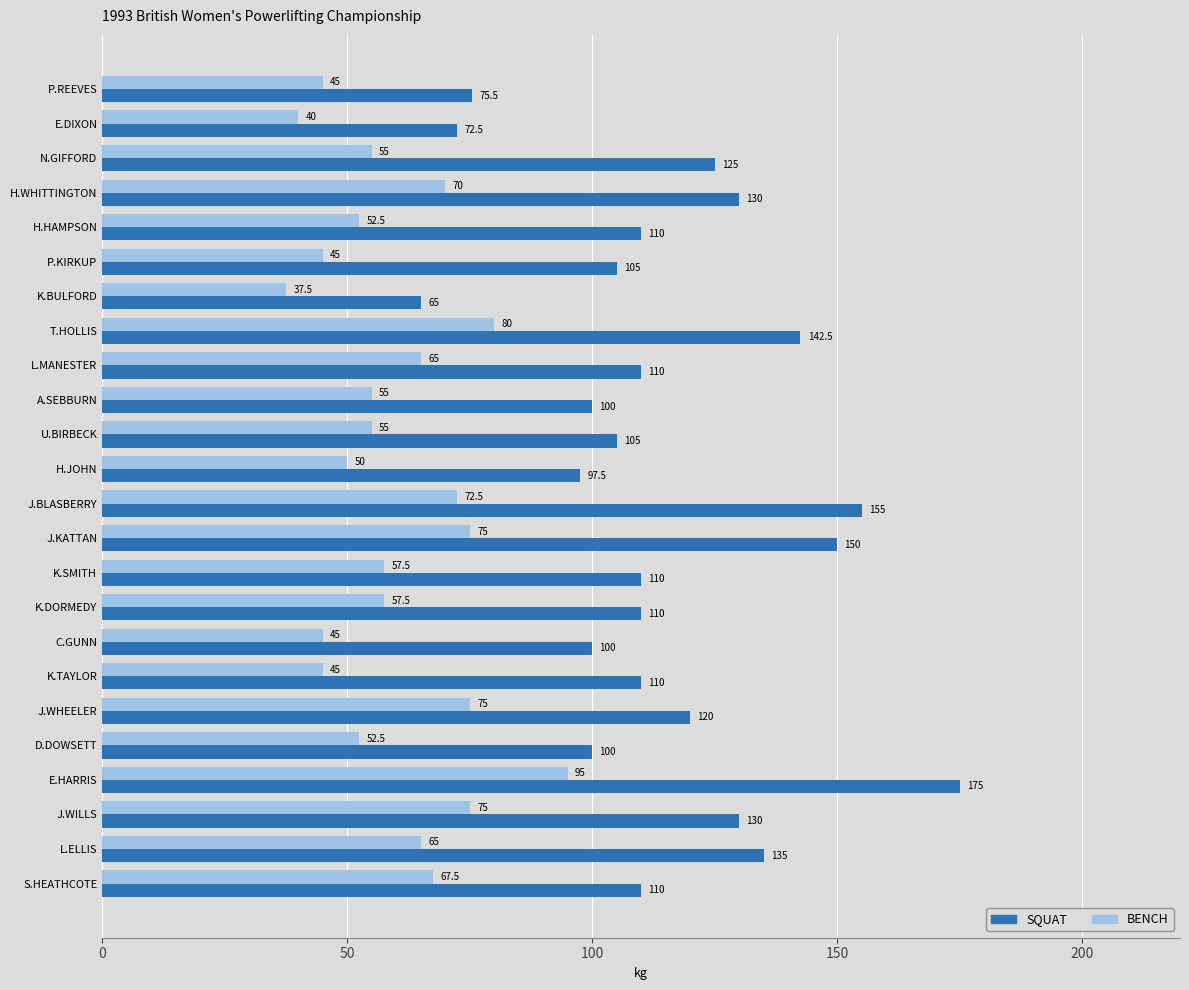

What is the average value of the BENCH series?

59.7